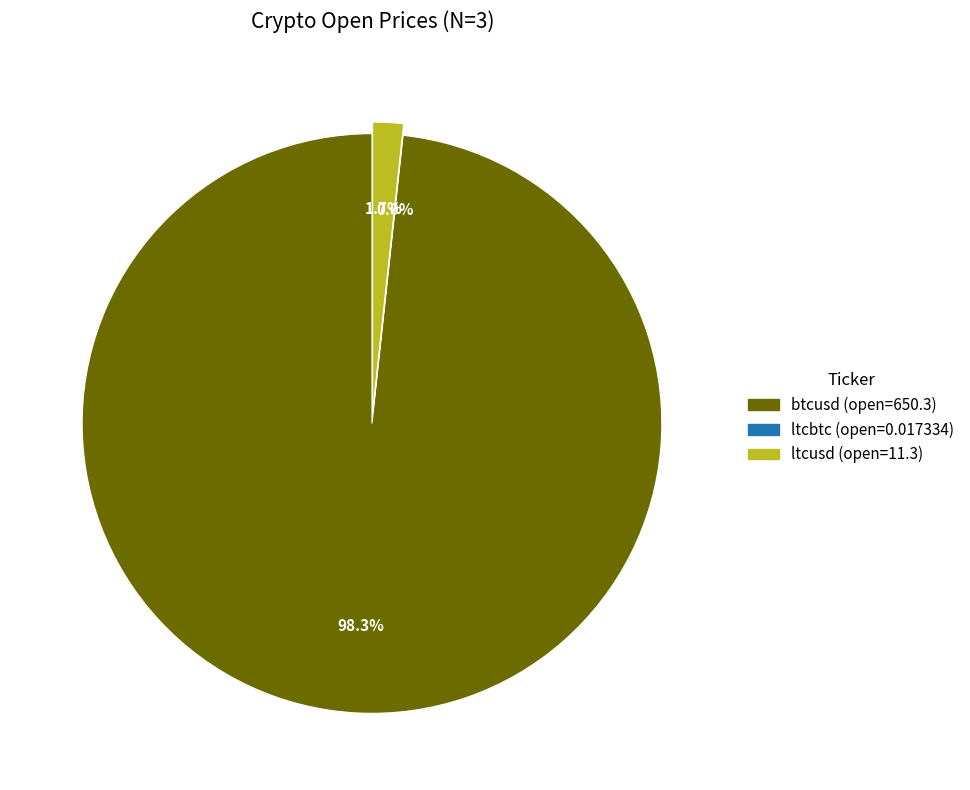

Does any single category account for the majority?

Yes